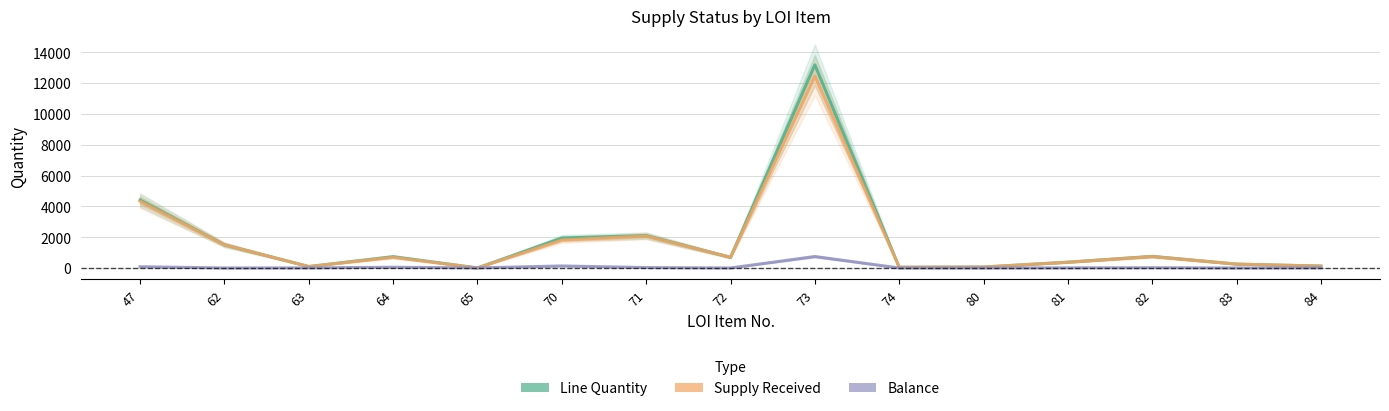

In Balance, how many points are lower than both neighbors (excluding endpoints)?

5